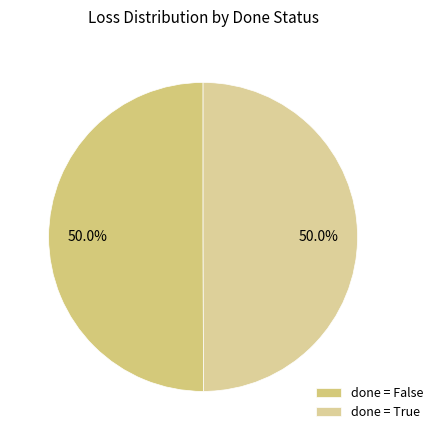

How many segments does this pie chart have?

2